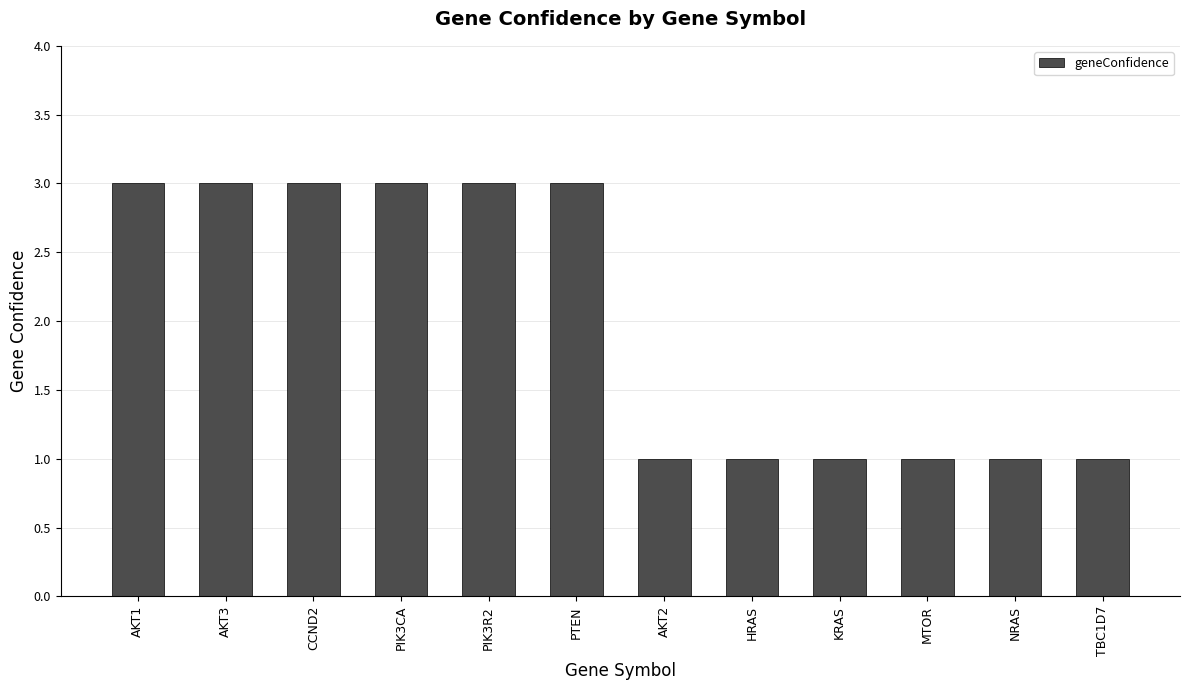

What is the value of the 5th bar from the left?

3